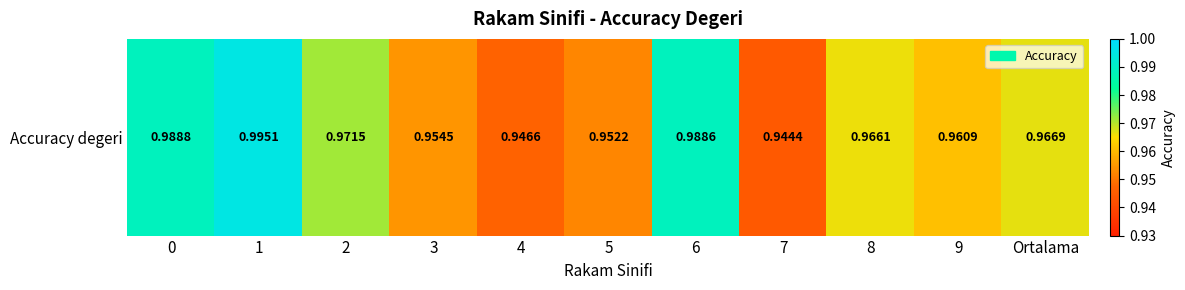

What is the maximum value shown in the chart?

1.0